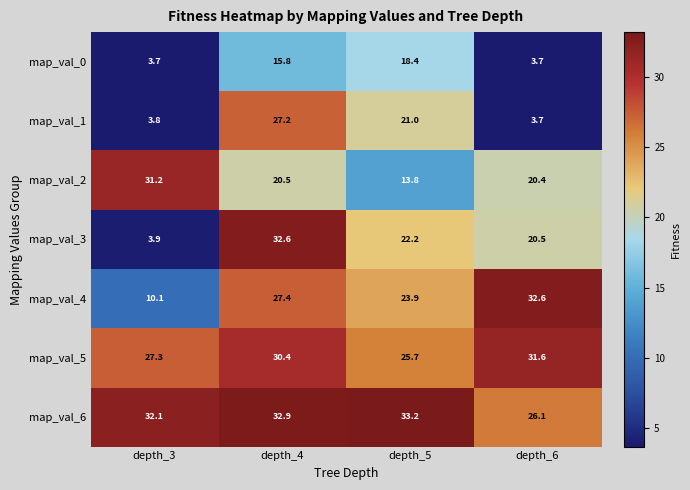

At which label does map_val_3 reach its minimum?

depth_3